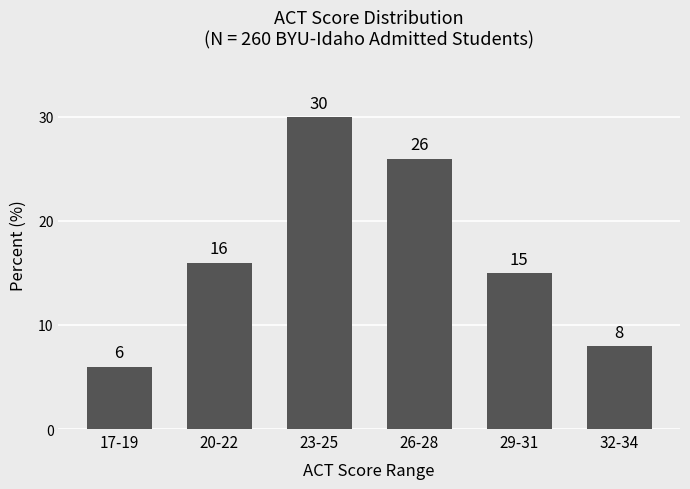

What is the greatest value displayed?

30